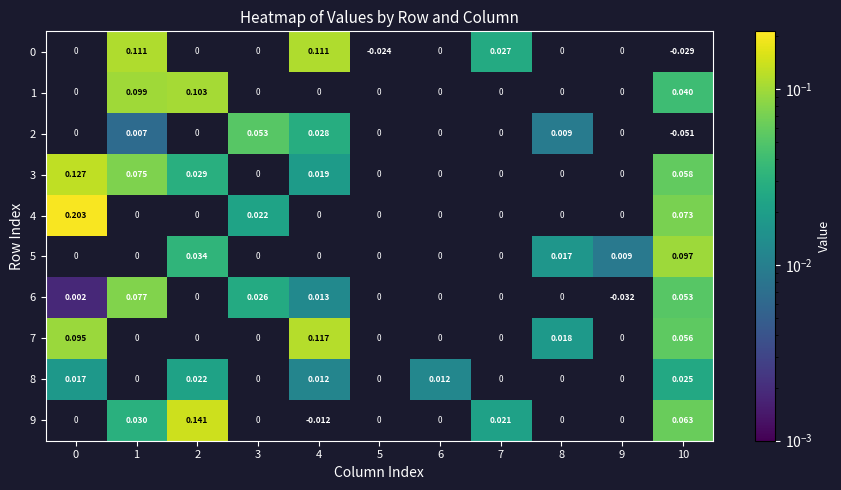

Is the value of 4 at 9 greater than the value of 3 at 1?

No